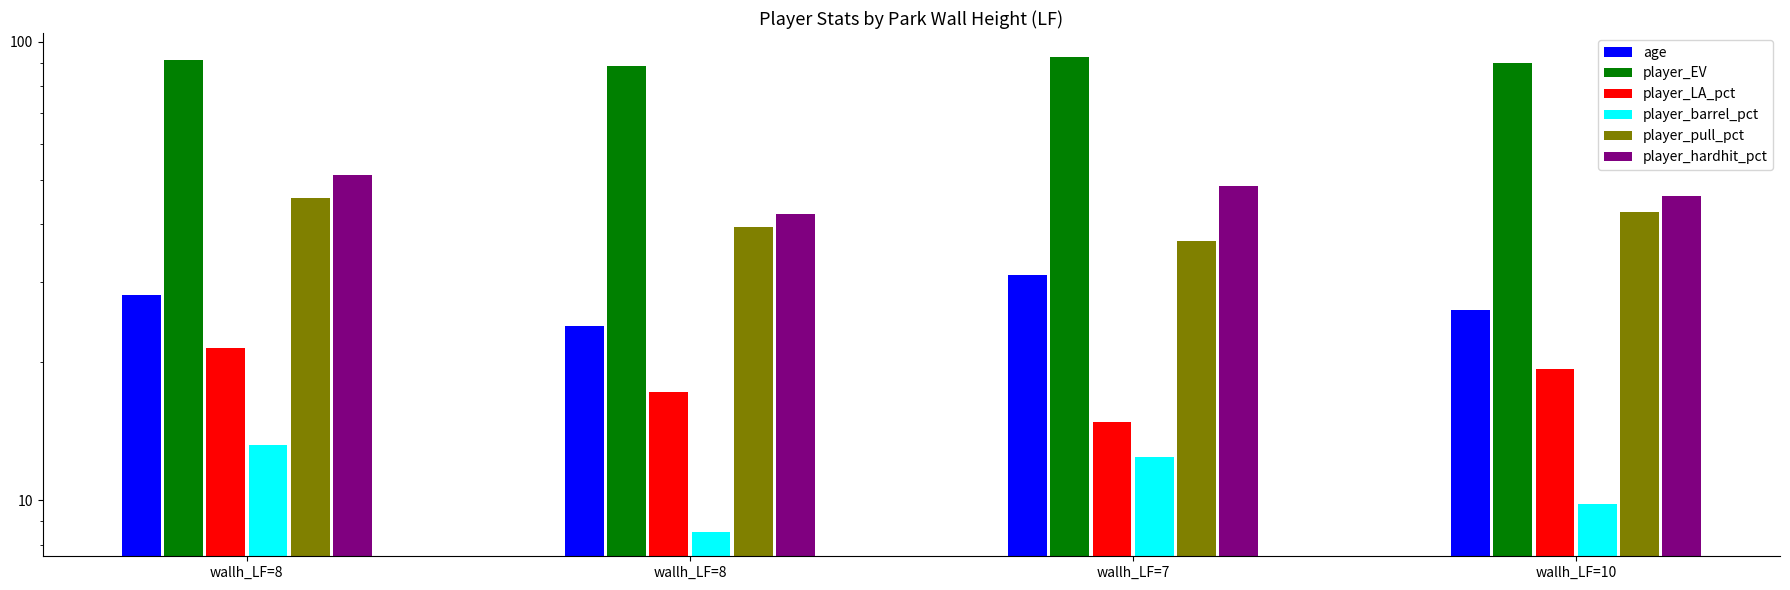

Which series changed the most between wallh_LF=8 and wallh_LF=7?

age